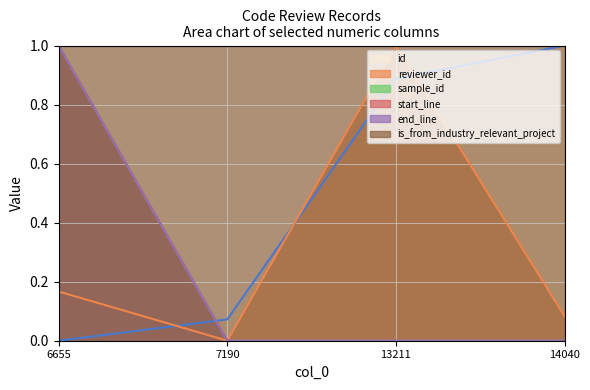

What is the sum of all end_line values?

1.0